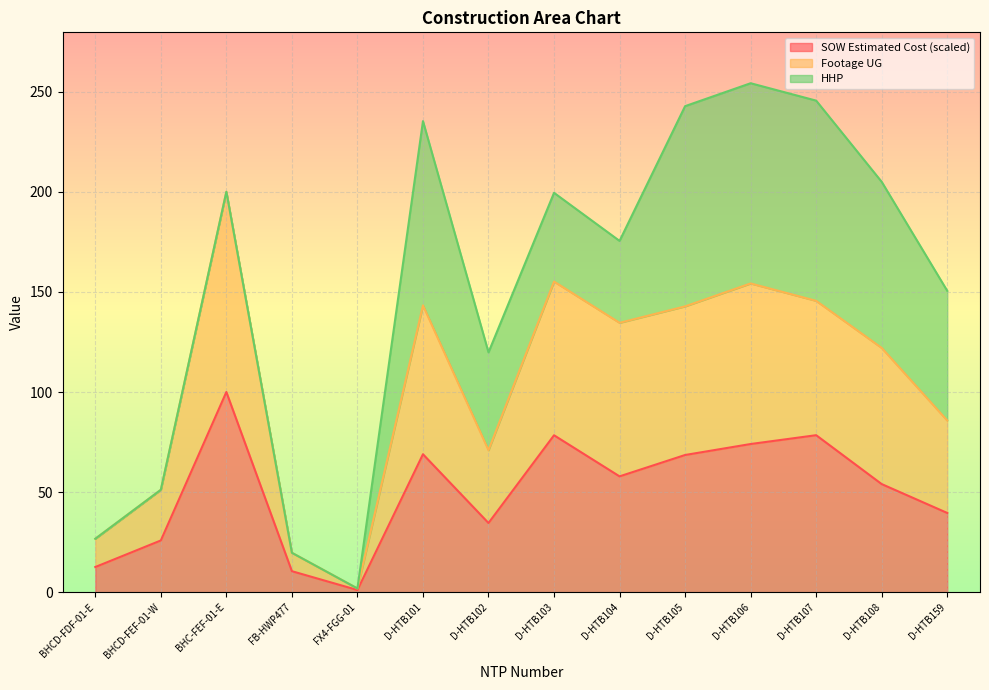

True or false: SOW Estimated Cost (scaled) has a value of 115.7 at D-HTB106.

False